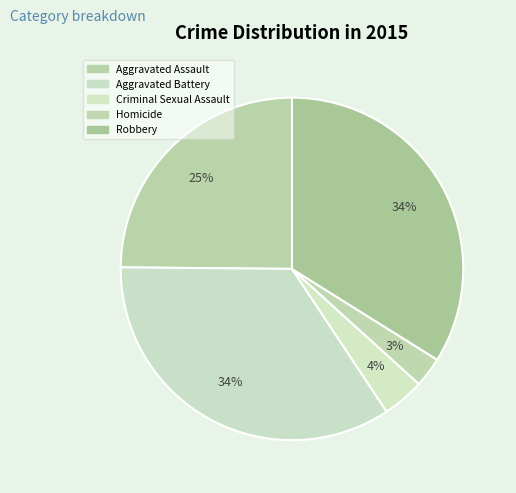

How many slices are in this pie chart?

5